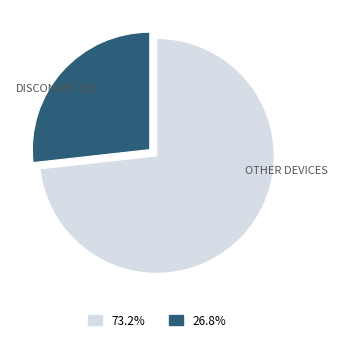

How many slices are in this pie chart?

2